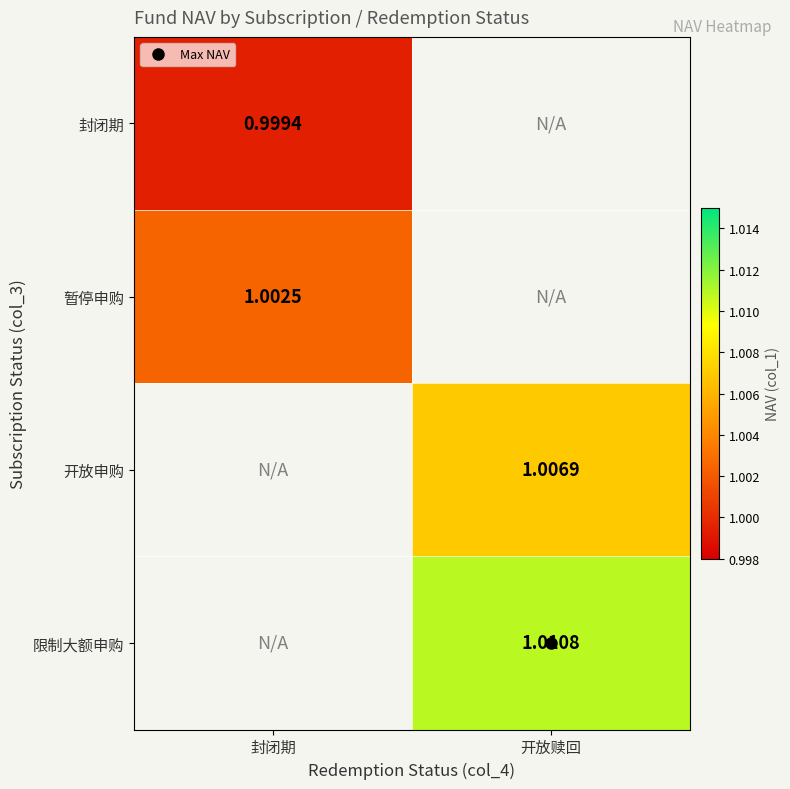

How many series are shown in this chart?

4